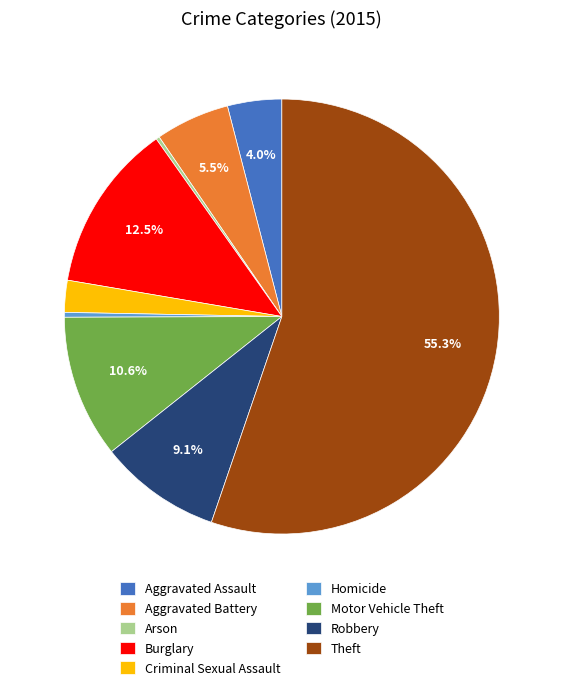

Does any single category account for the majority?

Yes